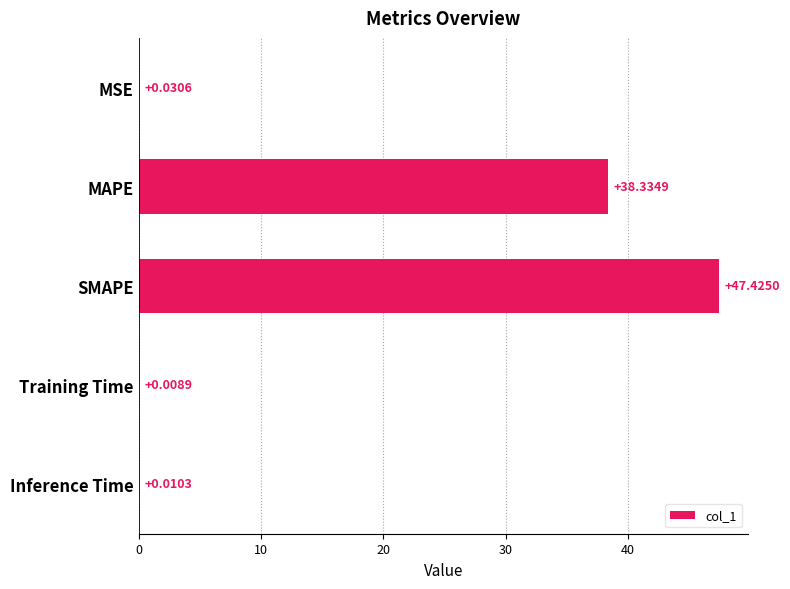

Which category has the highest value across all series?

SMAPE